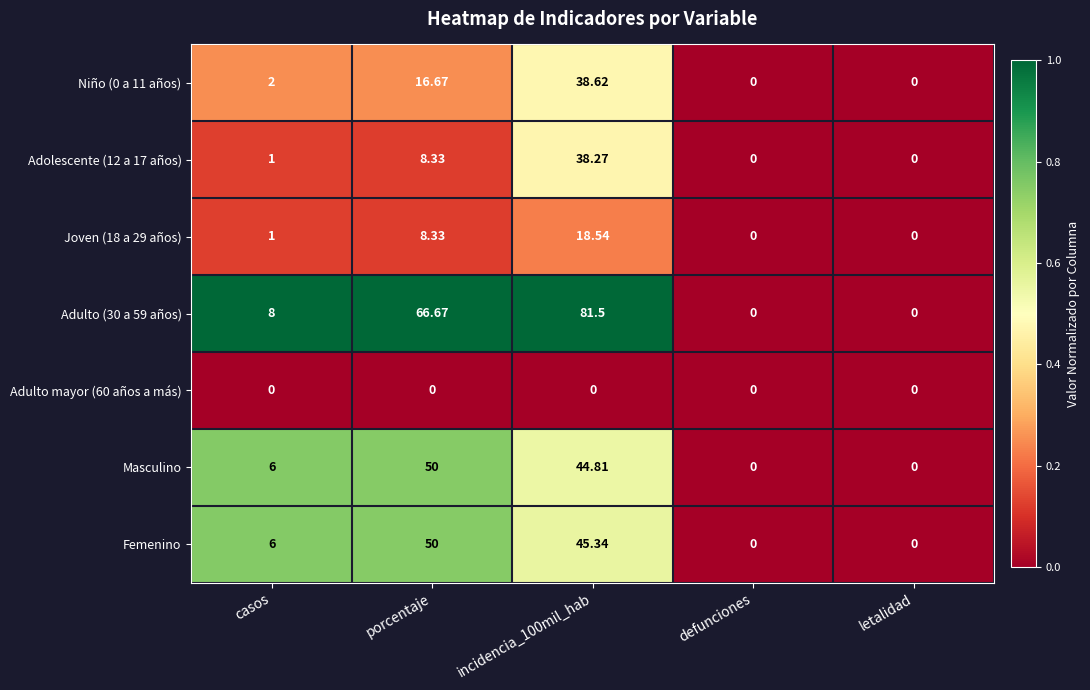

Which category has the highest value in the Femenino series?

porcentaje